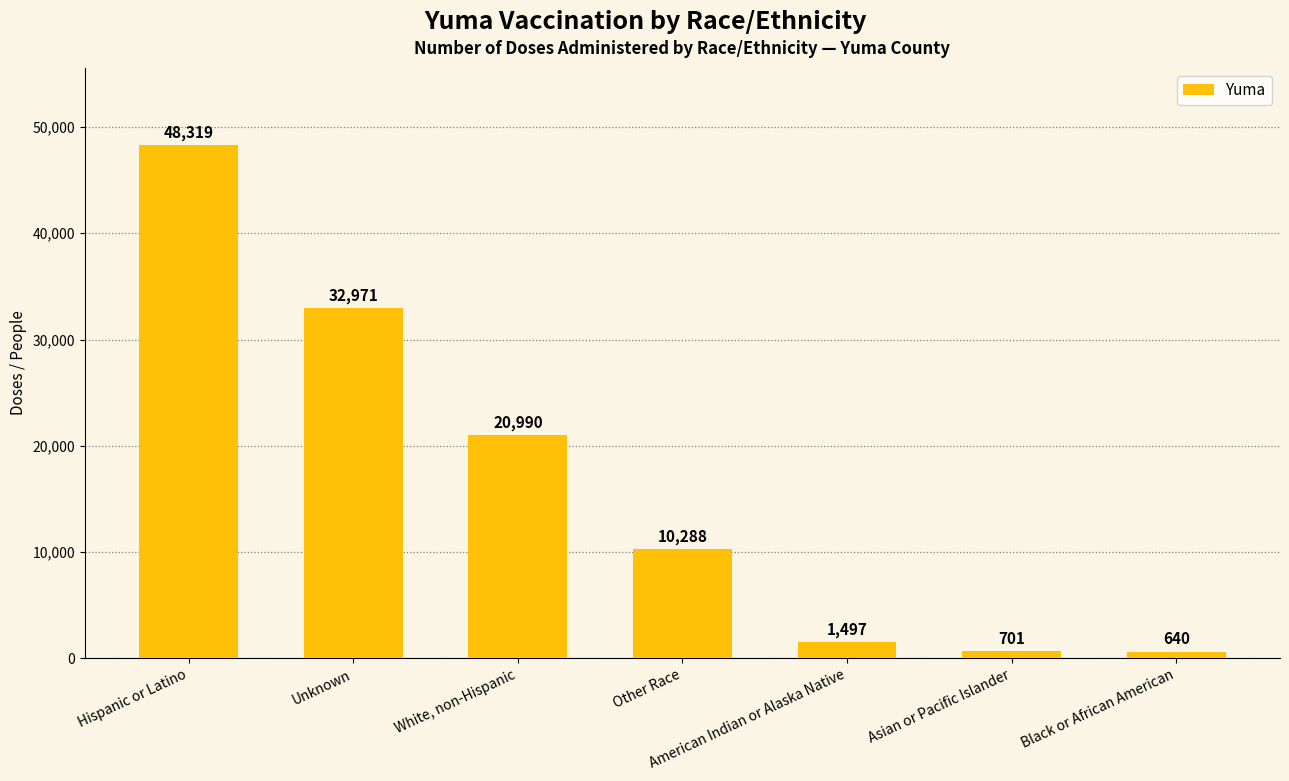

The value at Unknown is 32971. True or false?

True